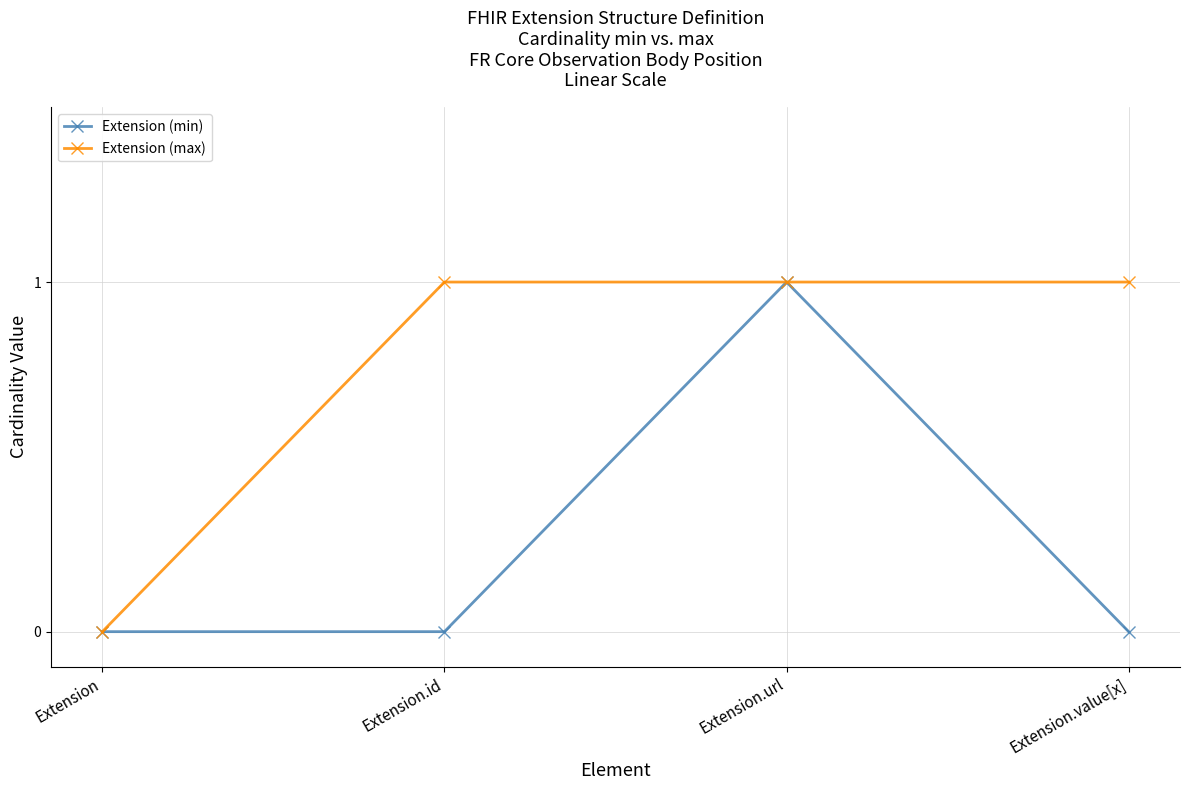

Count the number of categories in the chart.

4